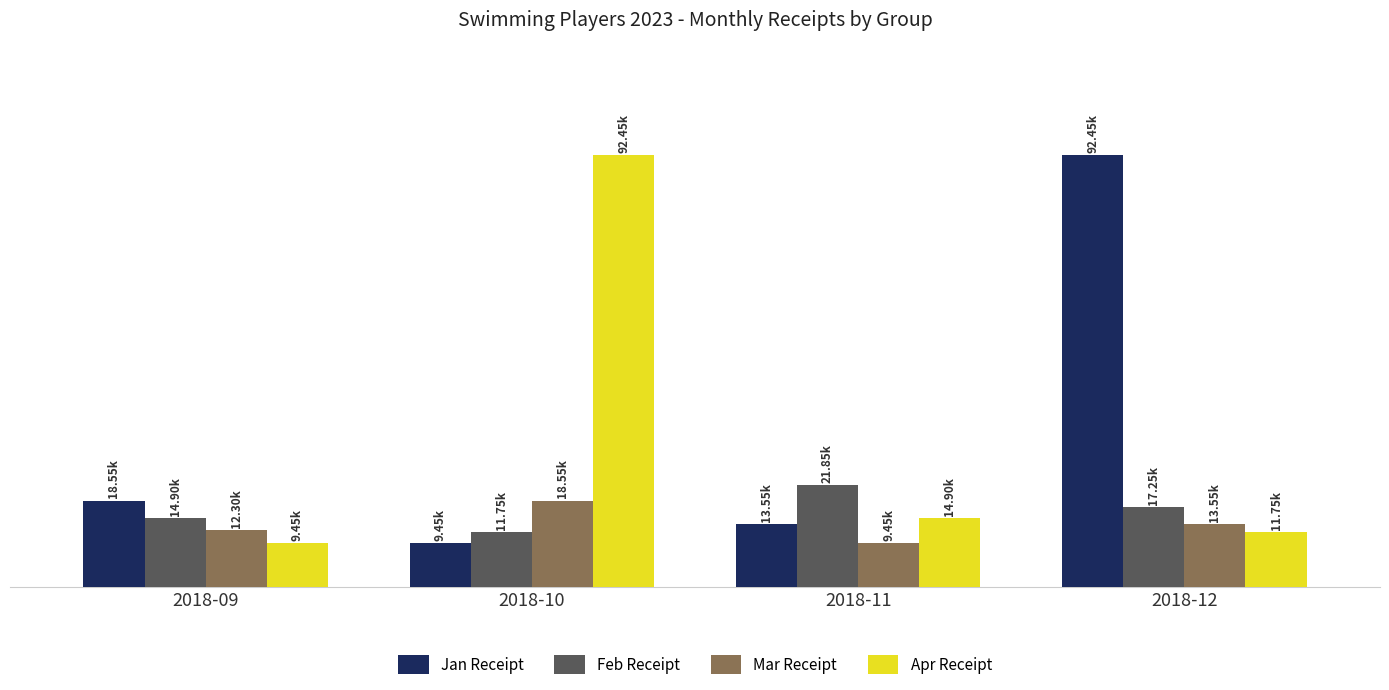

What is the maximum value shown in the chart?

92450